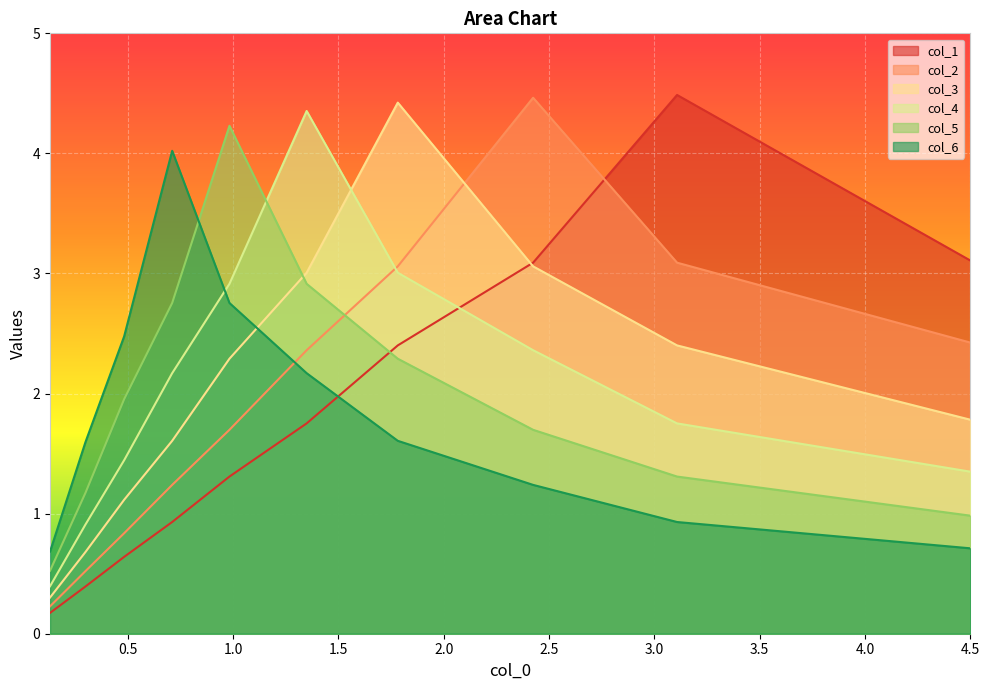

What is the approximate value of col_6 at 4.5?

0.7